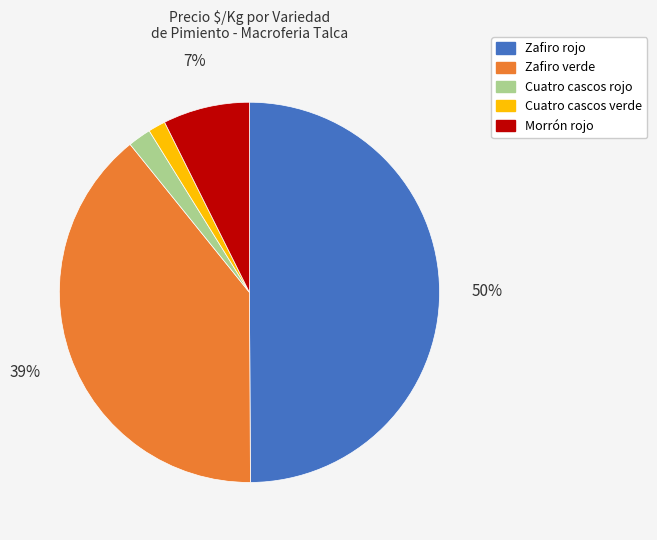

Combined, do Cuatro cascos verde and Zafiro rojo account for over 50%?

Yes